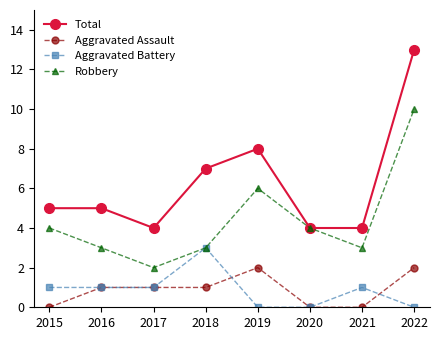

What is the lowest value of the Robbery series?

2